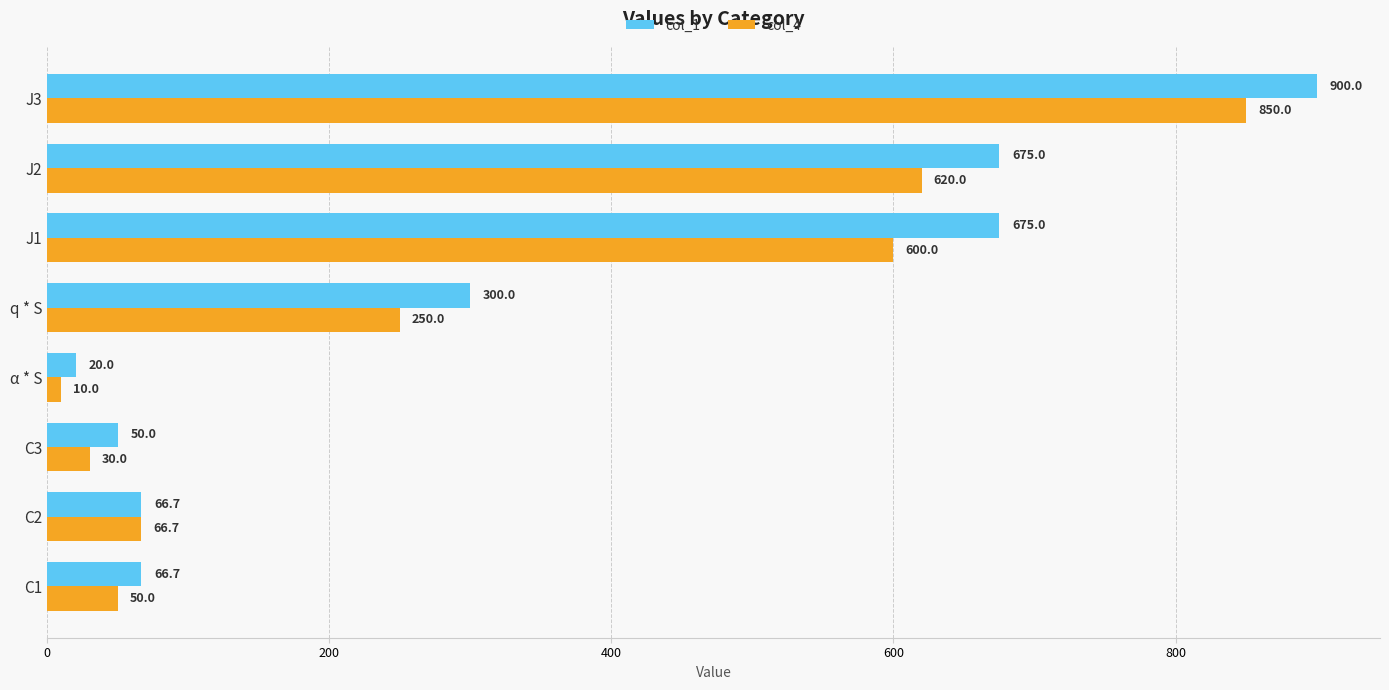

Between α * S and J3, which series saw the biggest shift?

col_1